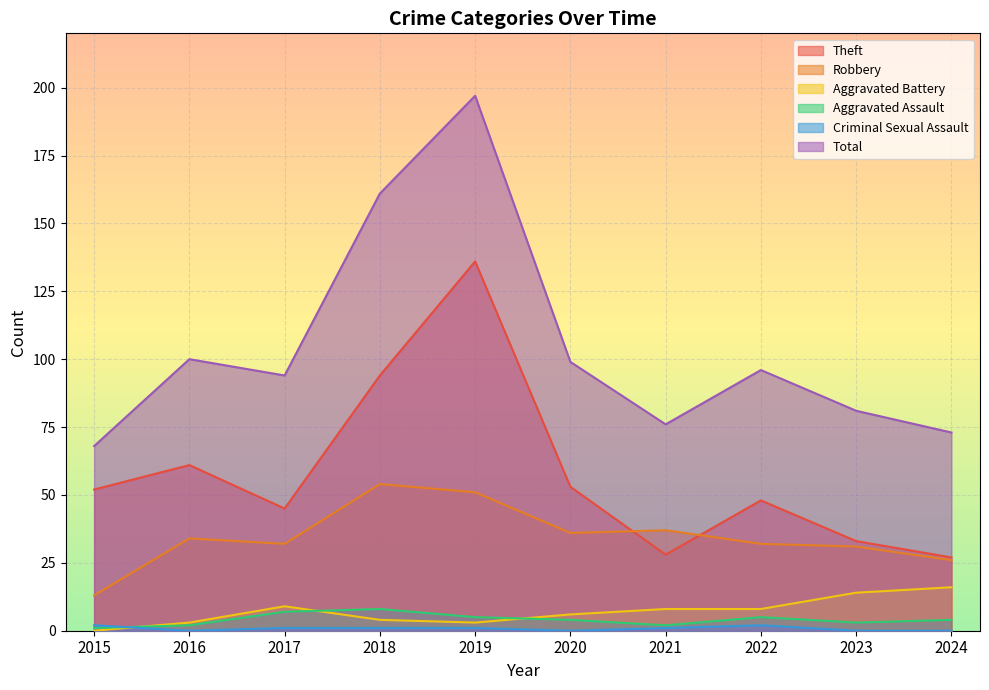

At which label is Aggravated Battery closest to 8?

2021